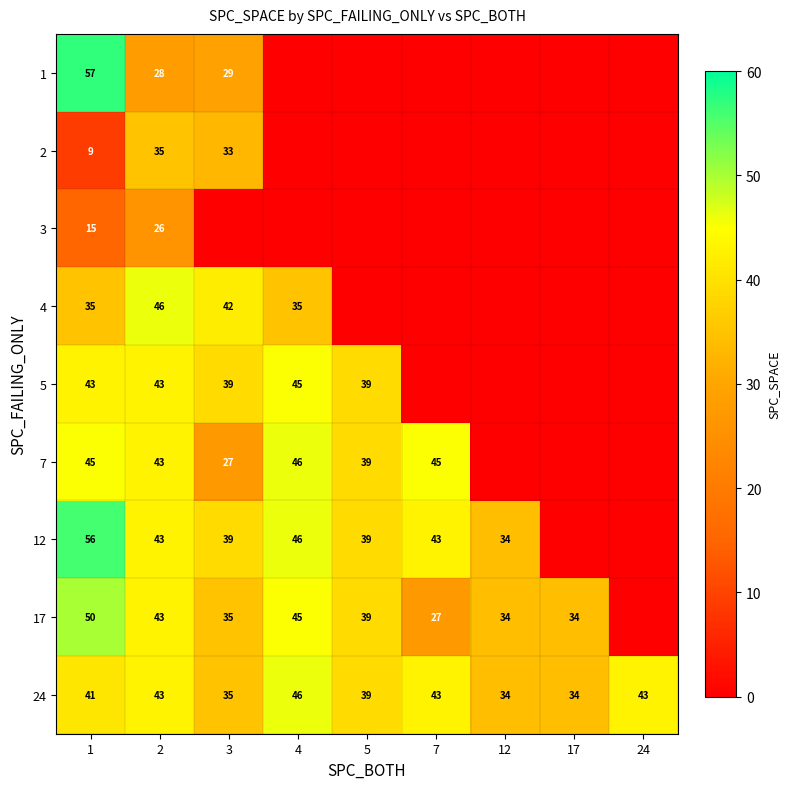

Count the number of categories in the chart.

9